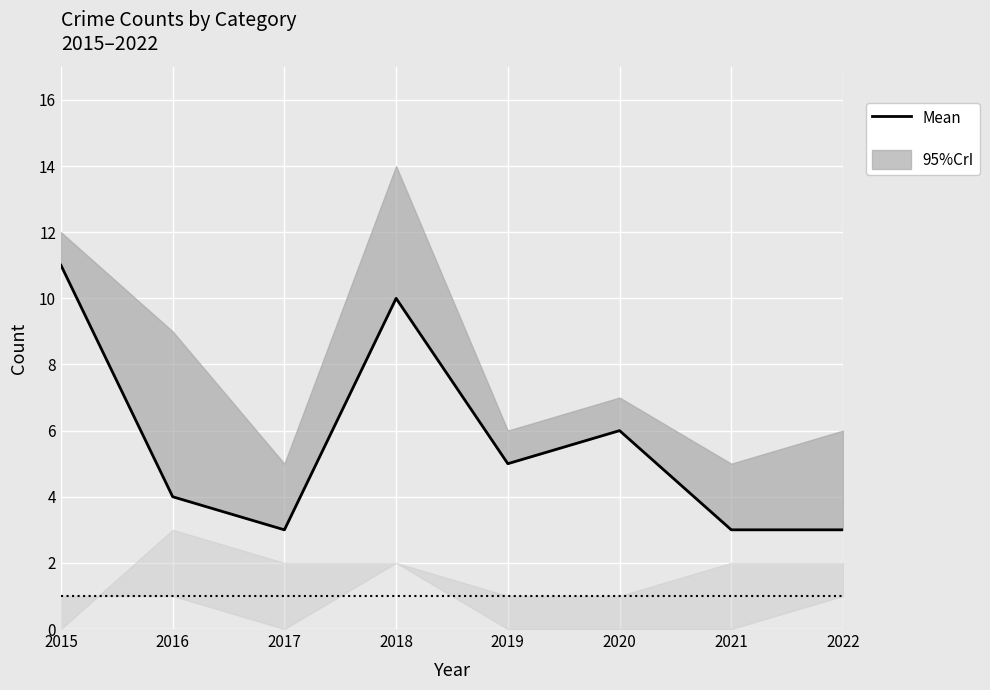

Reading left to right, transcribe all the data shown in this chart.

2015=11	2016=4	2017=3	2018=10	2019=5	2020=6	2021=3	2022=3